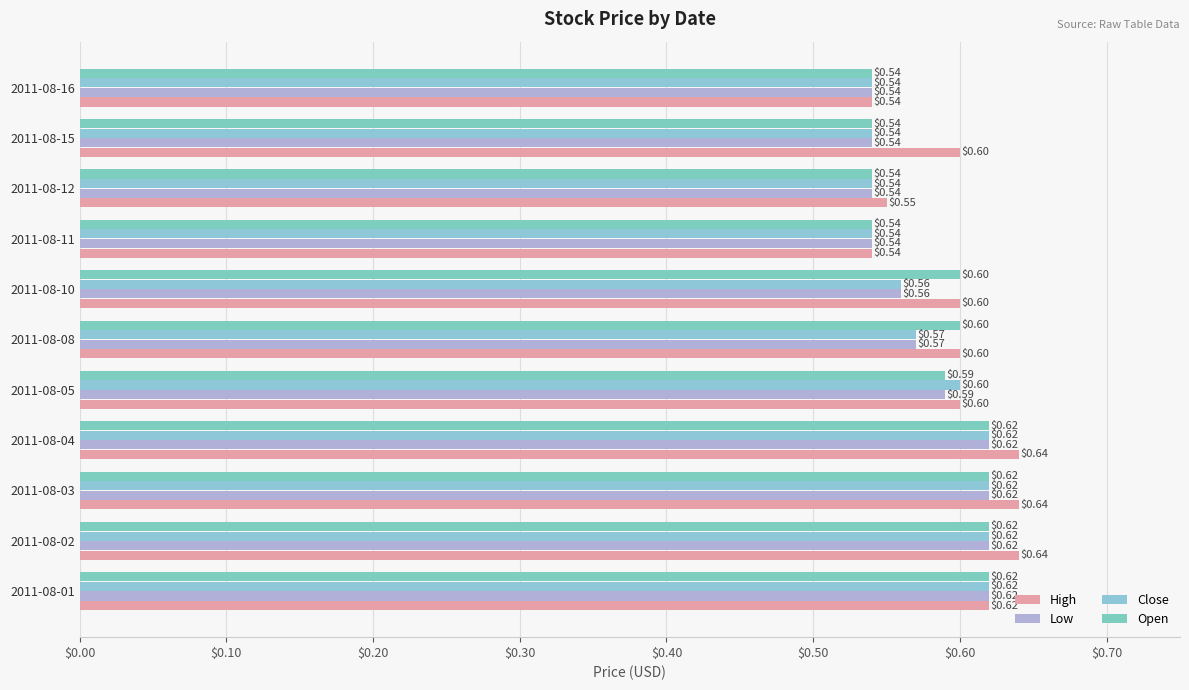

What is the minimum value shown in the chart?

0.5